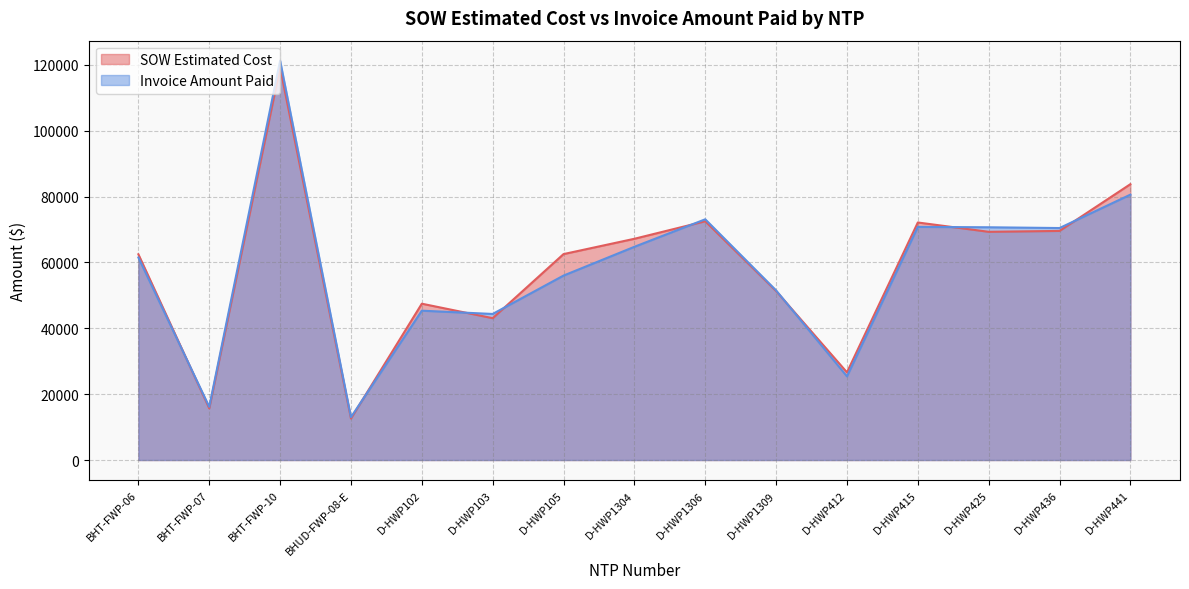

What are all the series names shown in the legend?

SOW Estimated Cost, Invoice Amount Paid